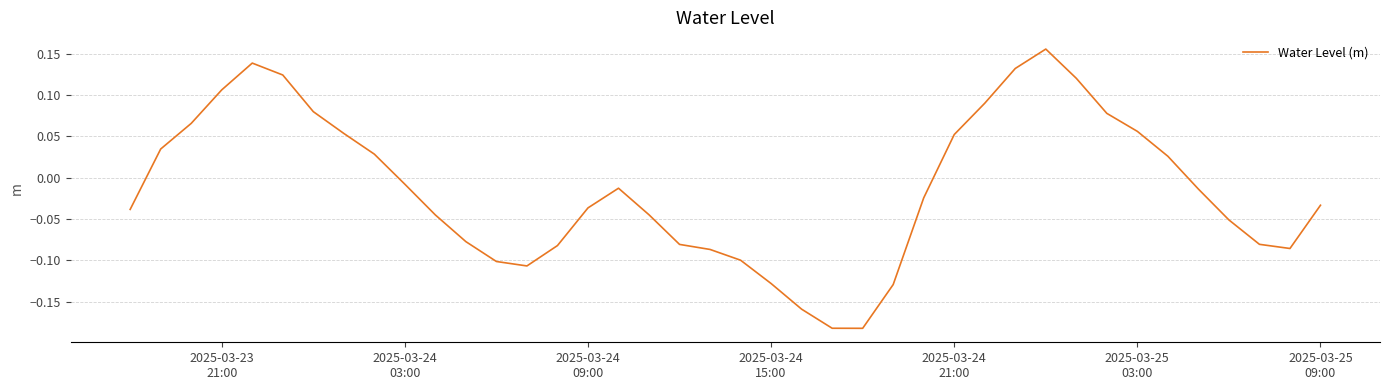

How many values are below zero?

24